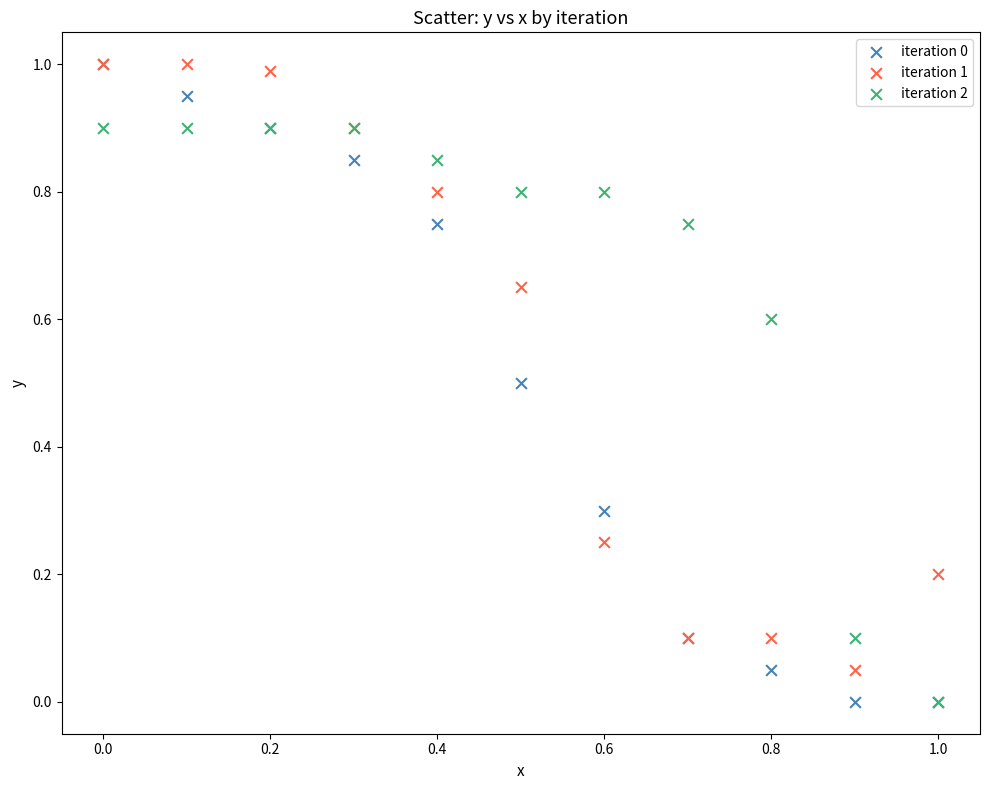

Which series has the widest spread of Y values?

iteration 0